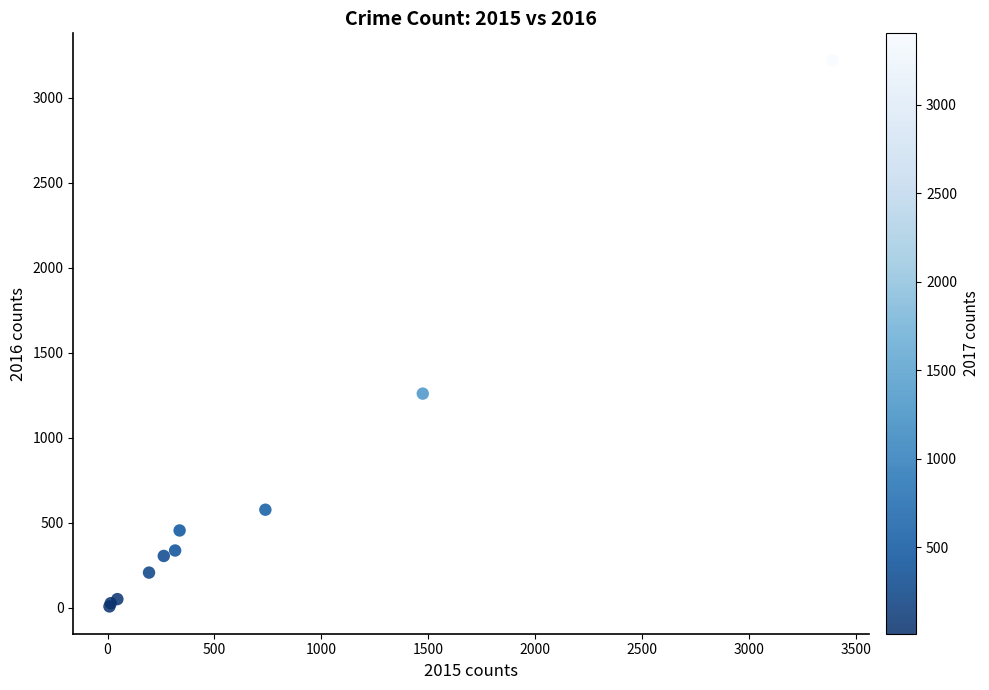

What Y value in the scatter plot is closest to 1612?

1259